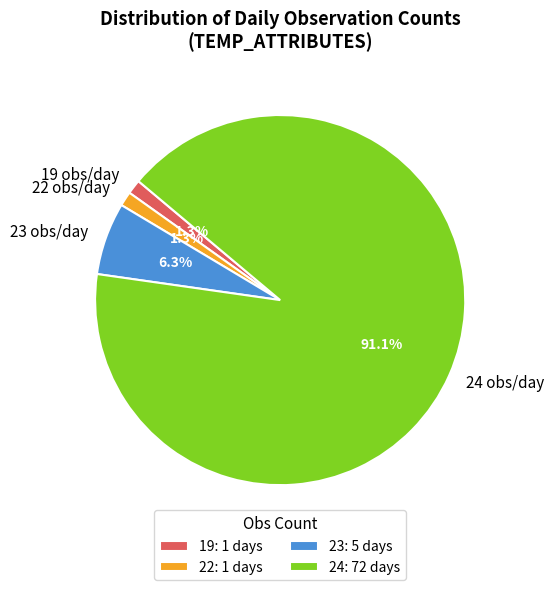

Do 24 and 22 together represent more than half of the pie?

Yes